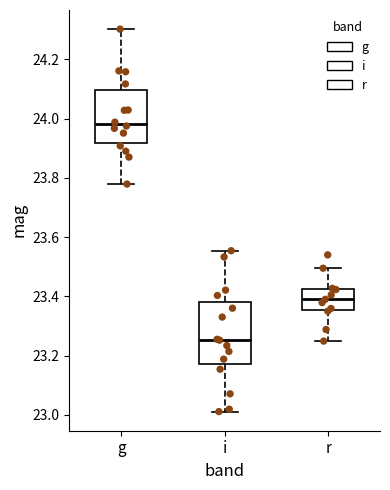

Which box has the highest median line?

g